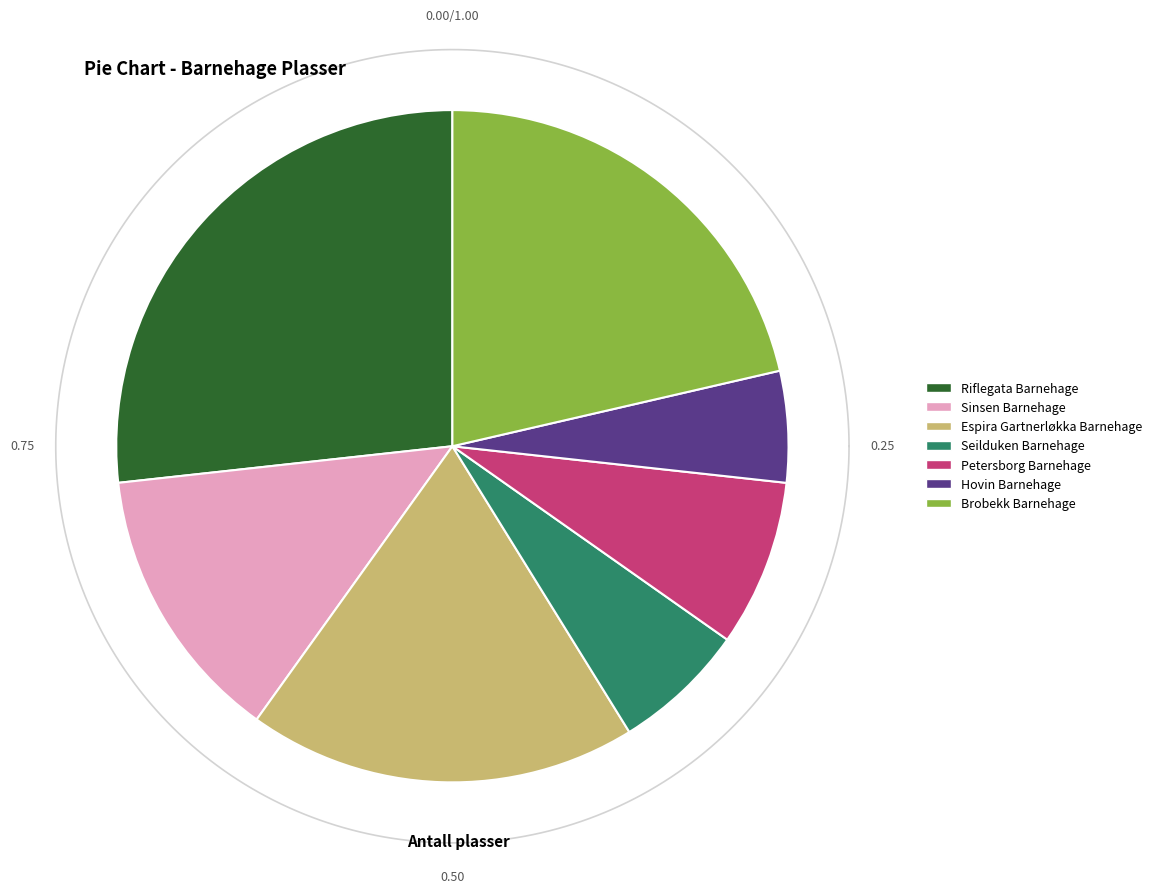

Which category has the smallest portion of the pie?

Hovin Barnehage